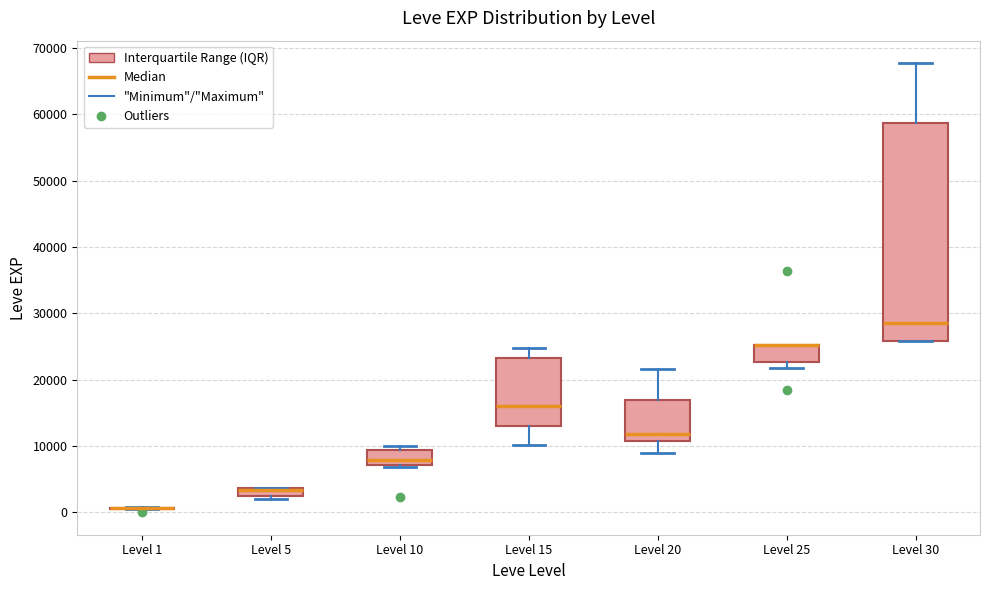

Where does the median line of the box for Level 20 sit on the y-axis? The values are not printed on the chart, so give them approximately, as read against the axis.

12000